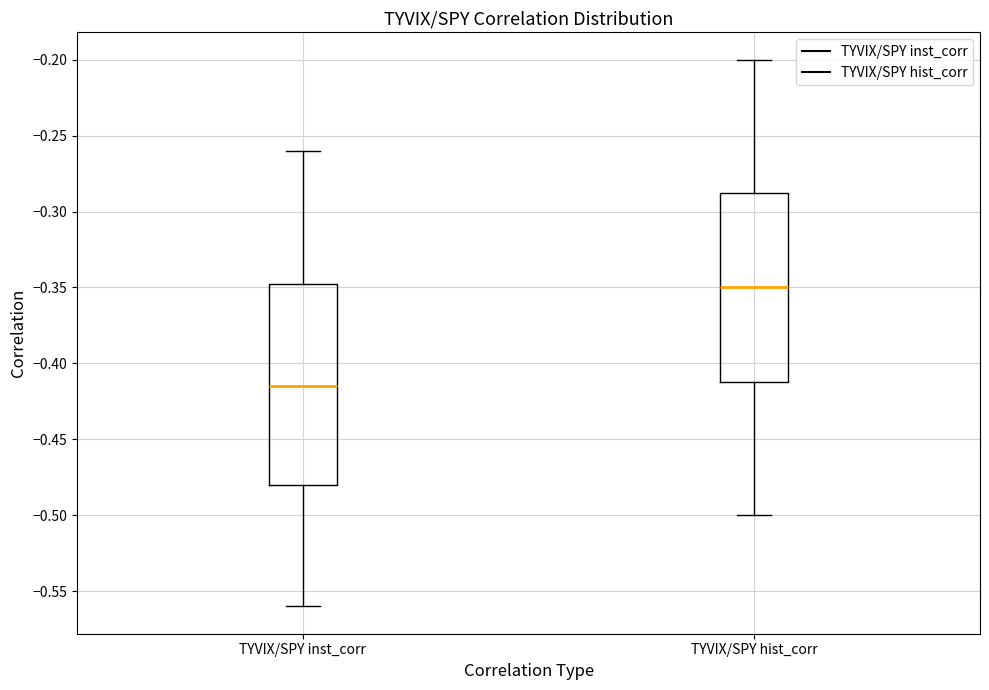

Reading left to right, transcribe this box plot: for each box, give where its median line is, the range the box spans, and where its two whiskers end, as read against the y-axis. The values are not printed on the chart, so give them approximately, as read against the axis.

TYVIX/SPY inst_corr: median -0.415, box -0.480 to -0.345, whiskers -0.560 to -0.260
TYVIX/SPY hist_corr: median -0.350, box -0.410 to -0.285, whiskers -0.500 to -0.200